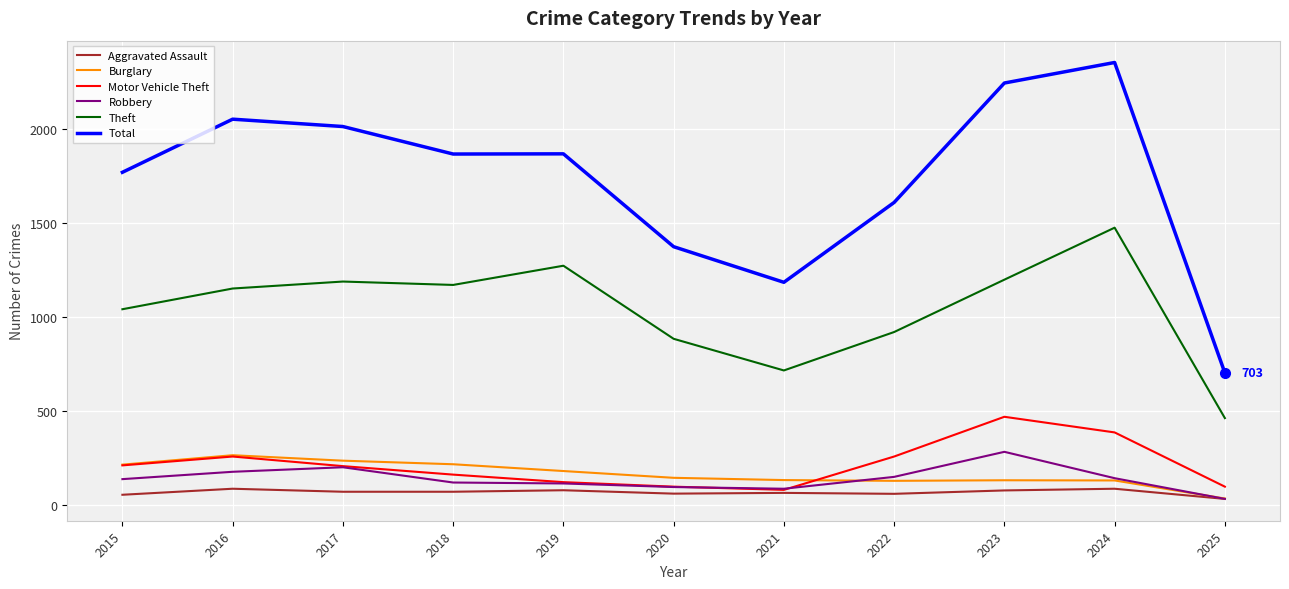

What is the highest value of the Robbery series?

284